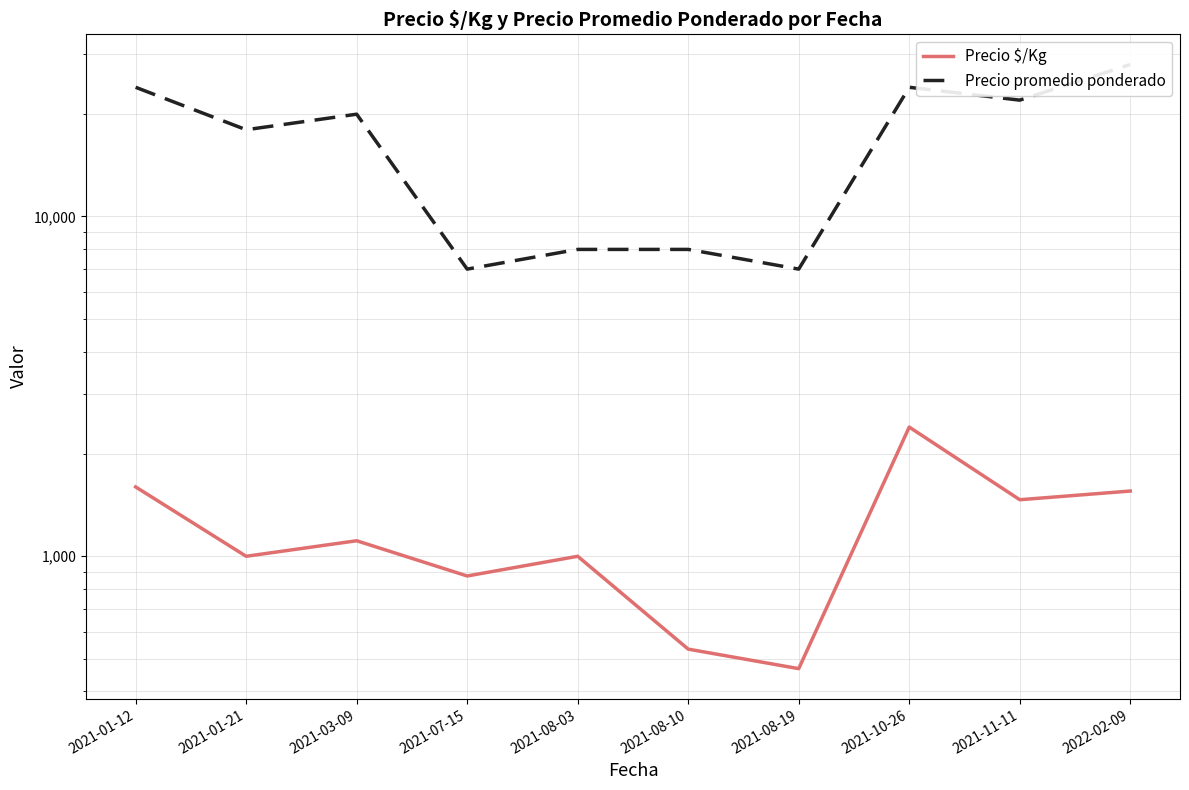

True or false: Precio $/Kg and Precio promedio ponderado cross at least once.

False